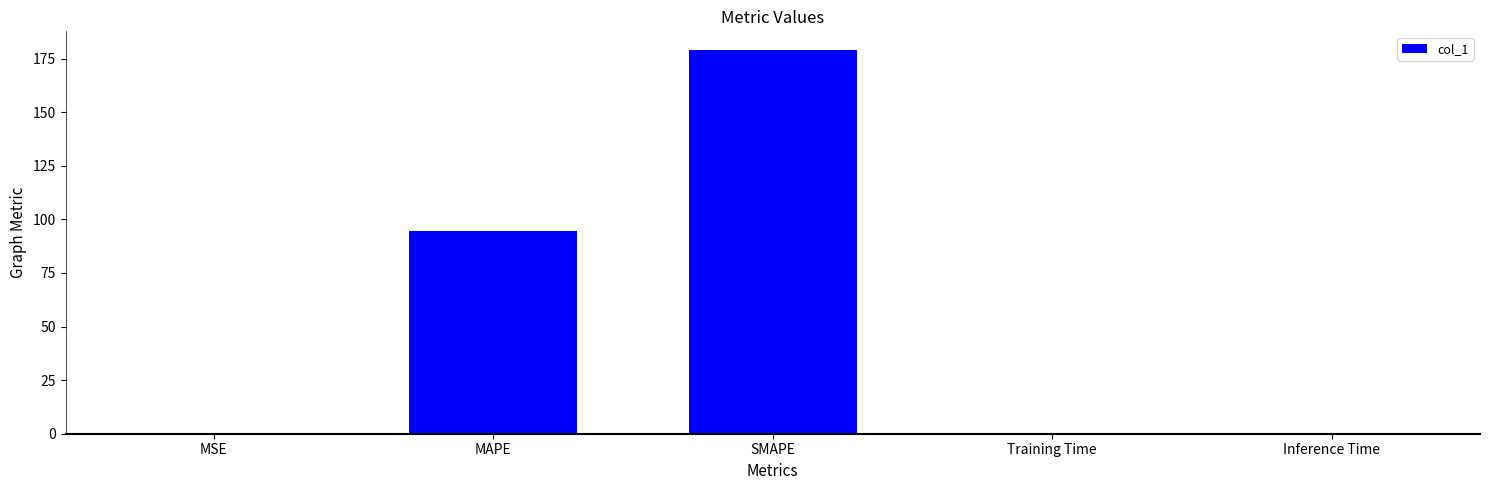

What is the greatest value displayed?

178.8